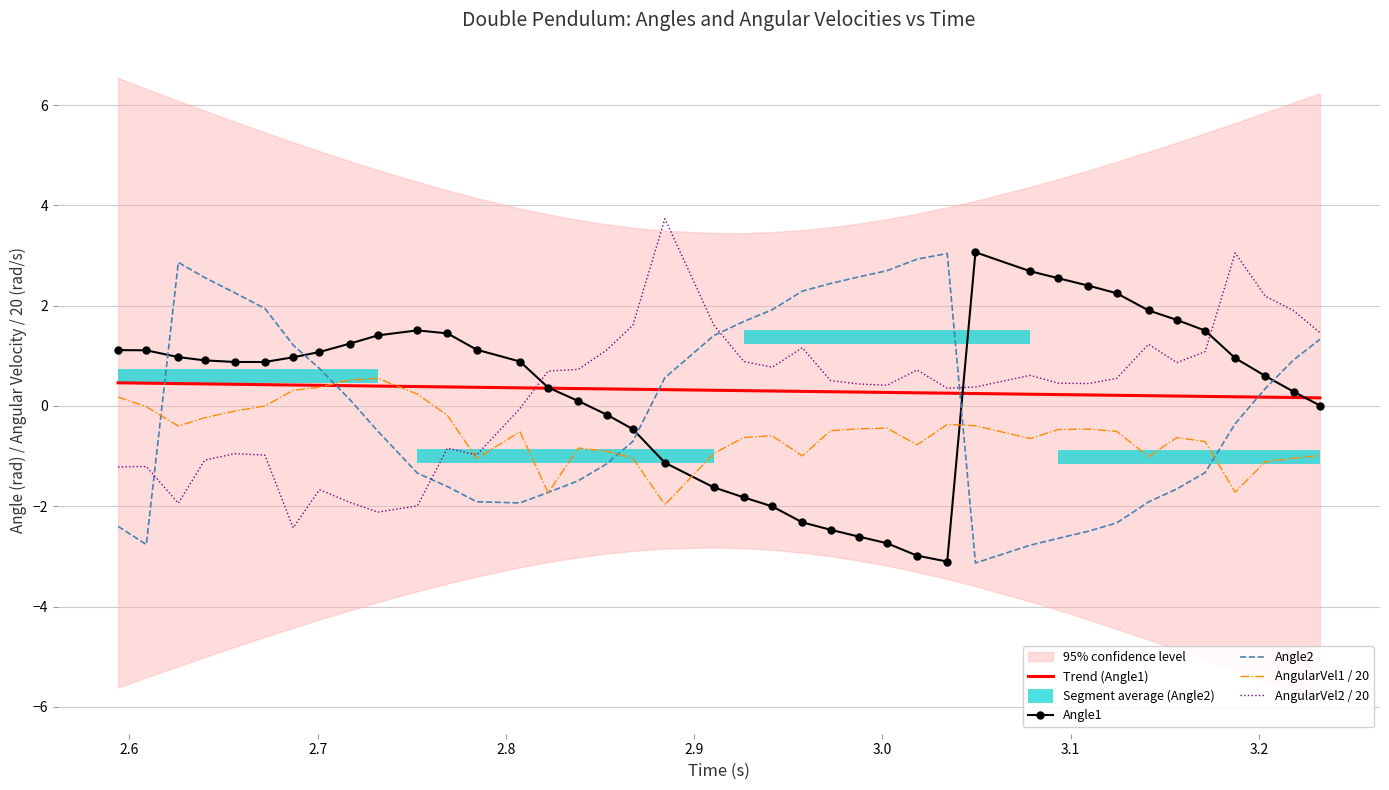

List the series in order of their peak value, highest first.

AngularVel2 / 20, Angle1, Angle2, AngularVel1 / 20, Trend (Angle1)